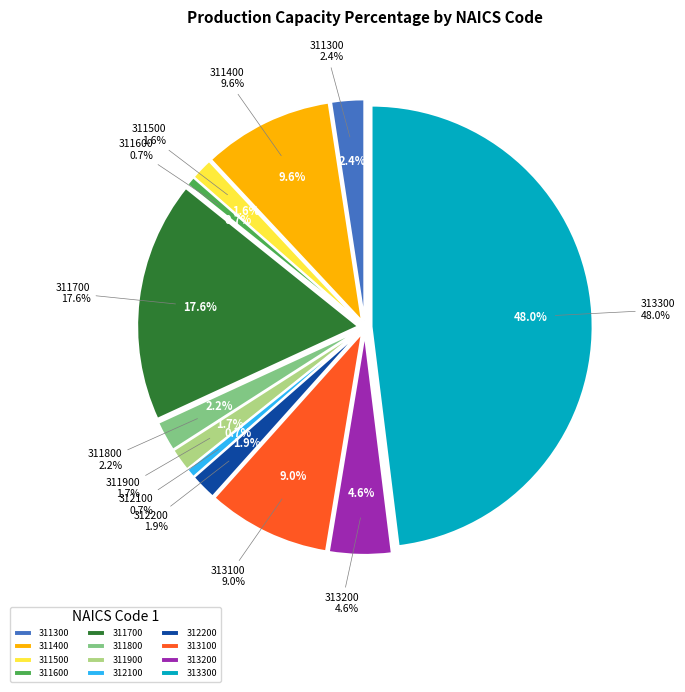

What is the total percentage of 311800 and 313100?

11.2%